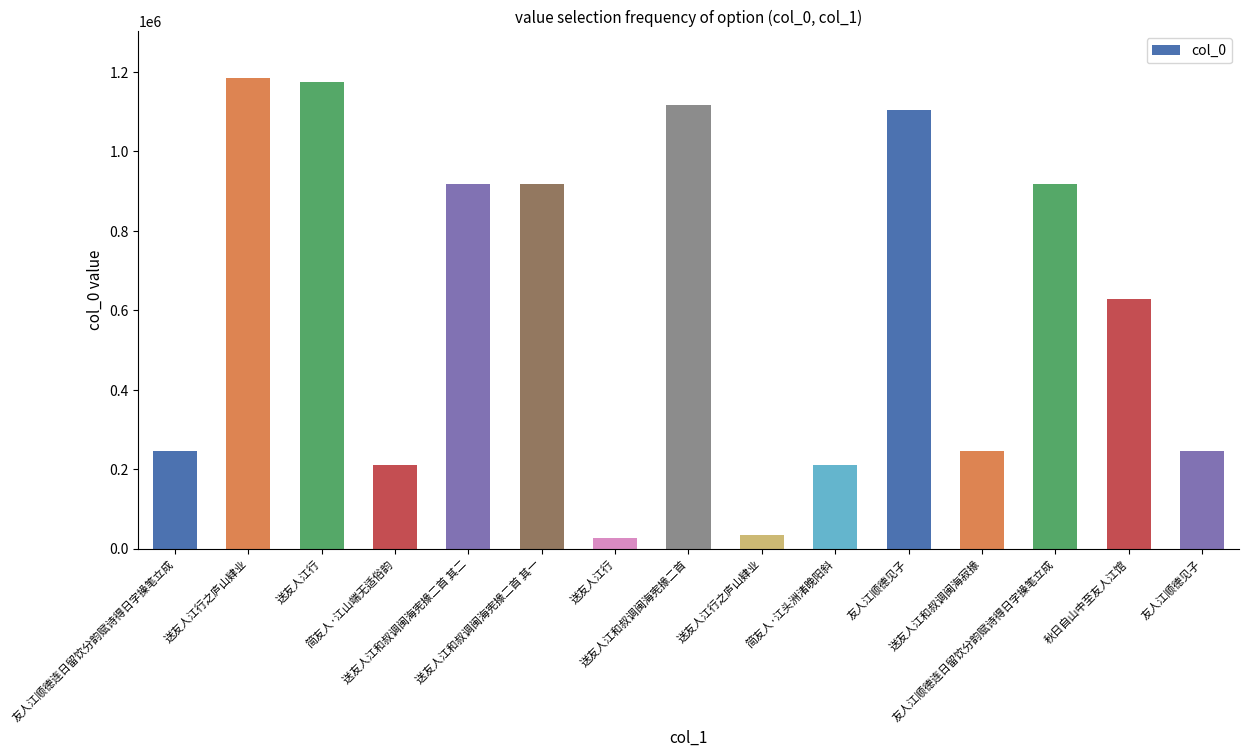

What is the ratio of the value at 送友人江行之庐山肄业 to the value at 送友人江和叔调闽海宪掾二首 其二?

1.3